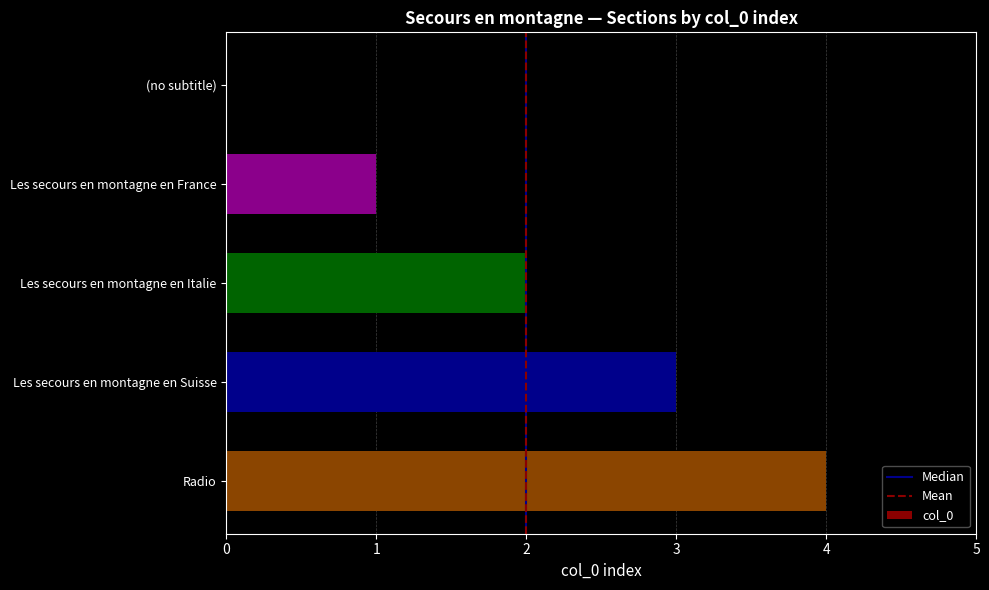

What is the sum of the values at Radio and Les secours en montagne en Suisse?

7